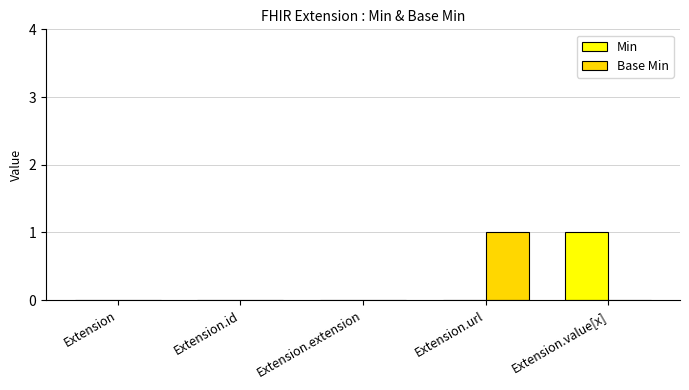

Reading left to right, what are all the values shown in this chart?

Min: Extension=0	Extension.id=0	Extension.extension=0	Extension.url=0	Extension.value[x]=1
Base Min: Extension=0	Extension.id=0	Extension.extension=0	Extension.url=1	Extension.value[x]=0